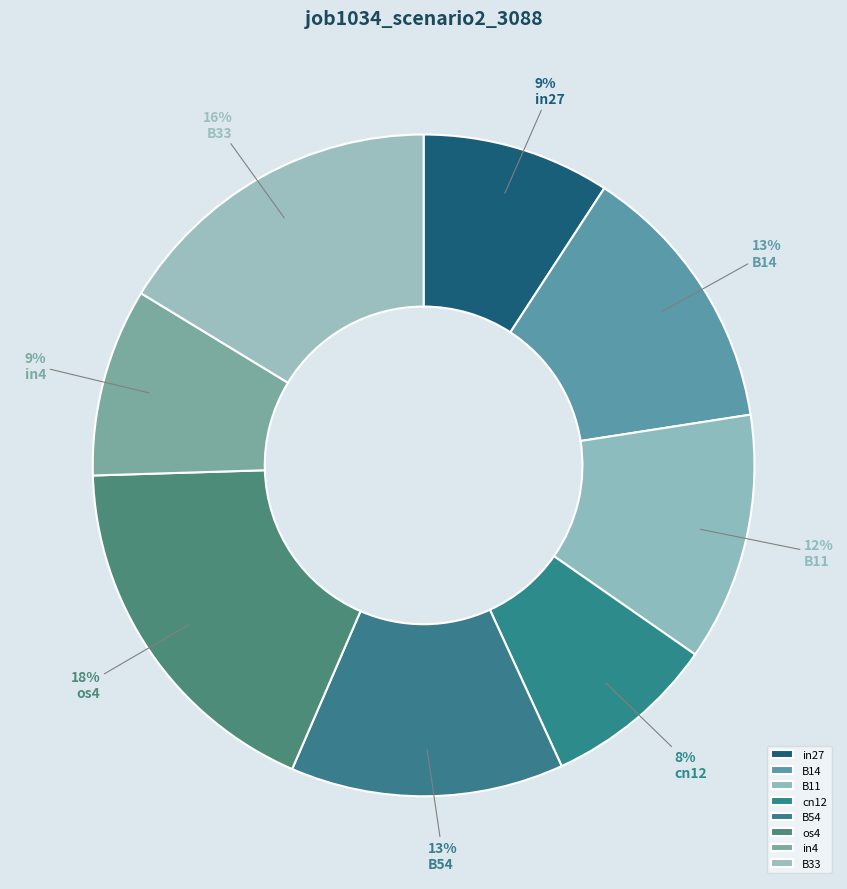

To the nearest percent, what is the difference between the largest and smallest slice percentages?

10%